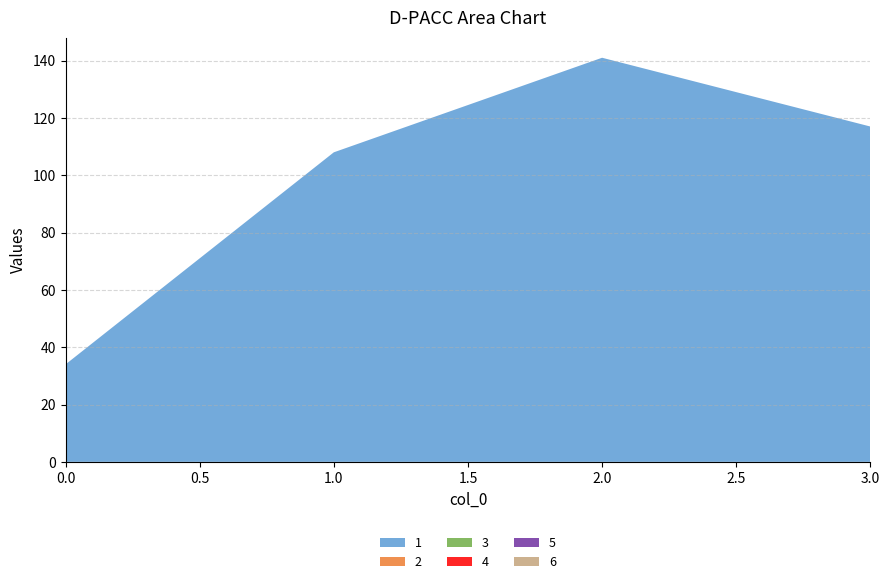

Reading left to right, what are all the values shown in this chart?

1: 34	108	141	117
2: 0	0	0	0
3: 0	0	0	0
4: 0	0	0	0
5: 0	0	0	0
6: 0	0	0	0